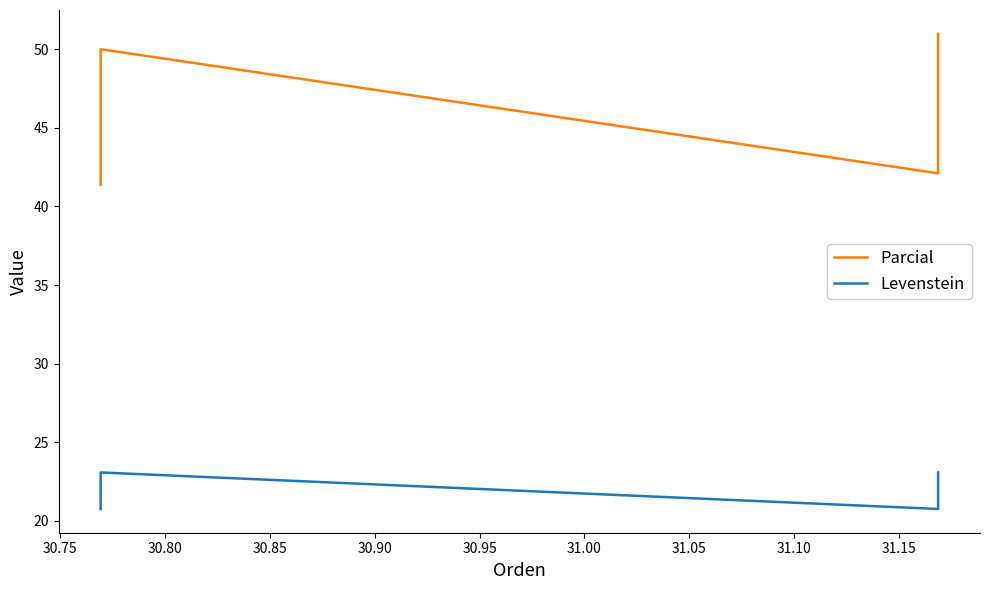

True or false: Parcial and Levenstein cross at least once.

False